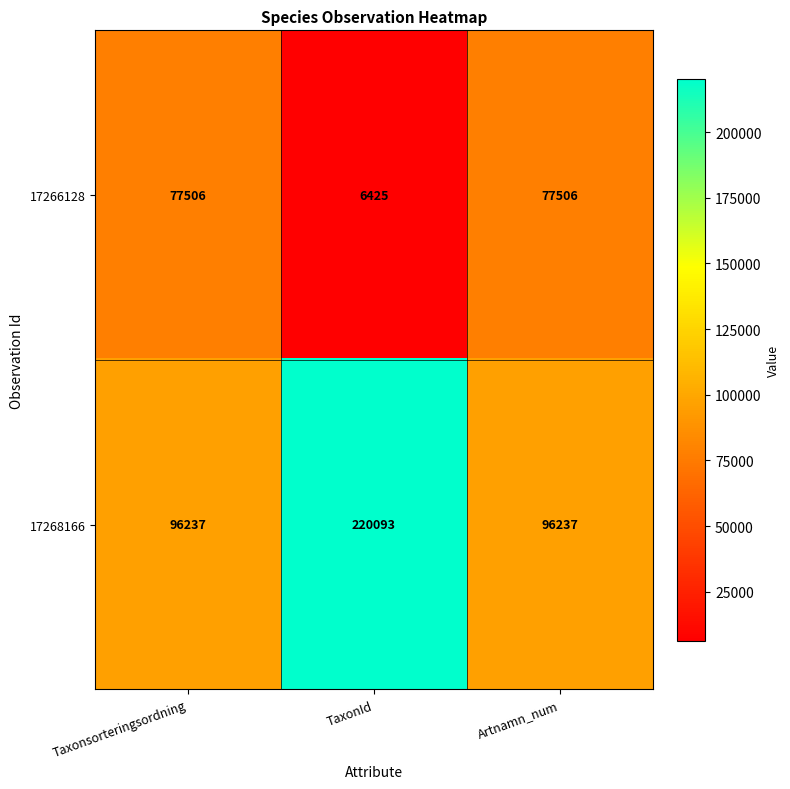

At Artnamn_num, list the series in order from largest to smallest.

17268166, 17266128